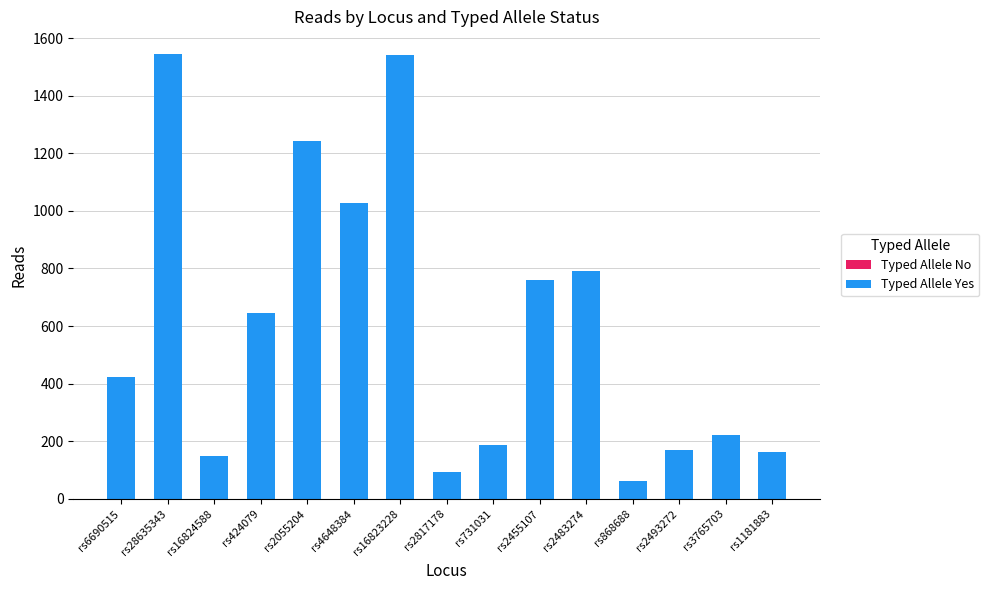

What is the maximum value shown in the chart?

1546